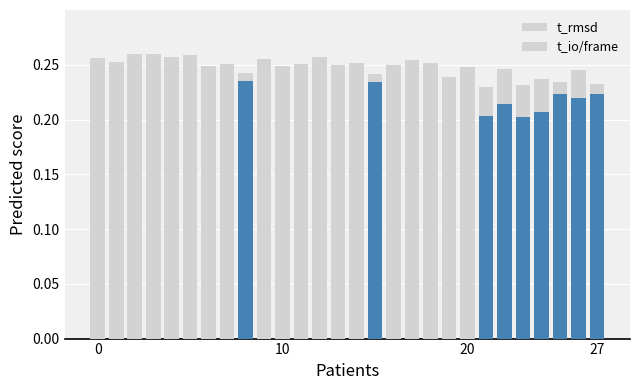

At 15, list the series in order from largest to smallest.

t_rmsd, t_io/frame